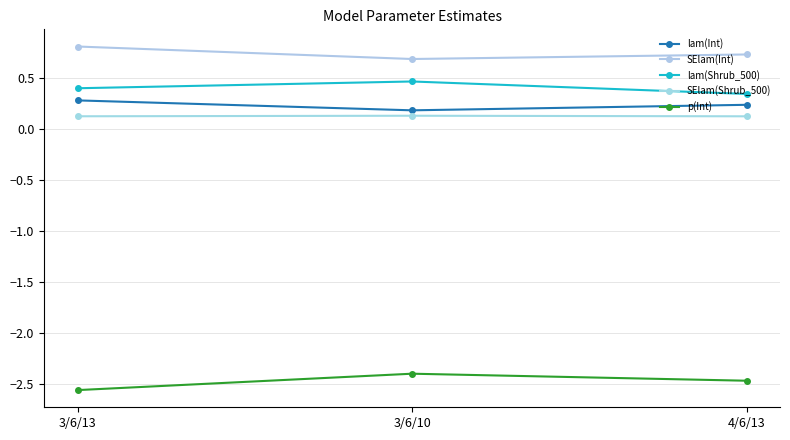

What is the value of the lam(Int) point at the 3rd from the left?

0.2